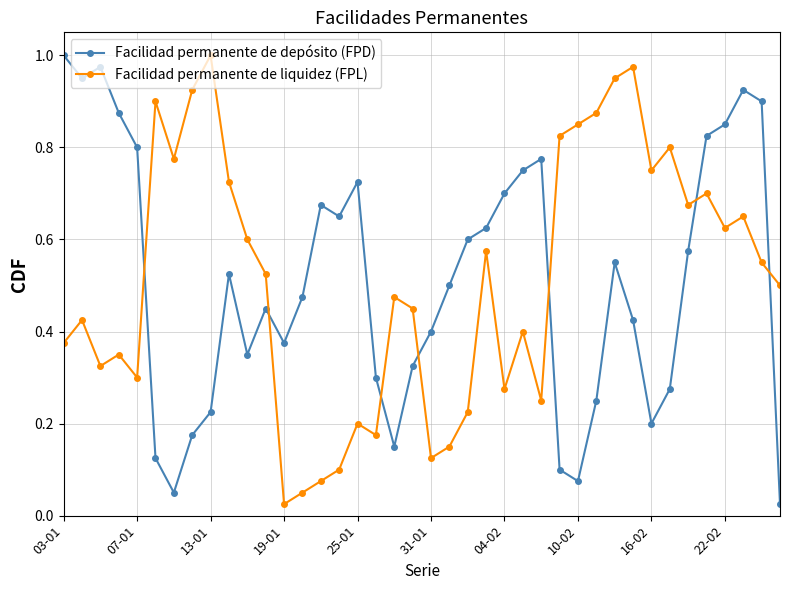

At how many categories does at least one series exceed 0?

40